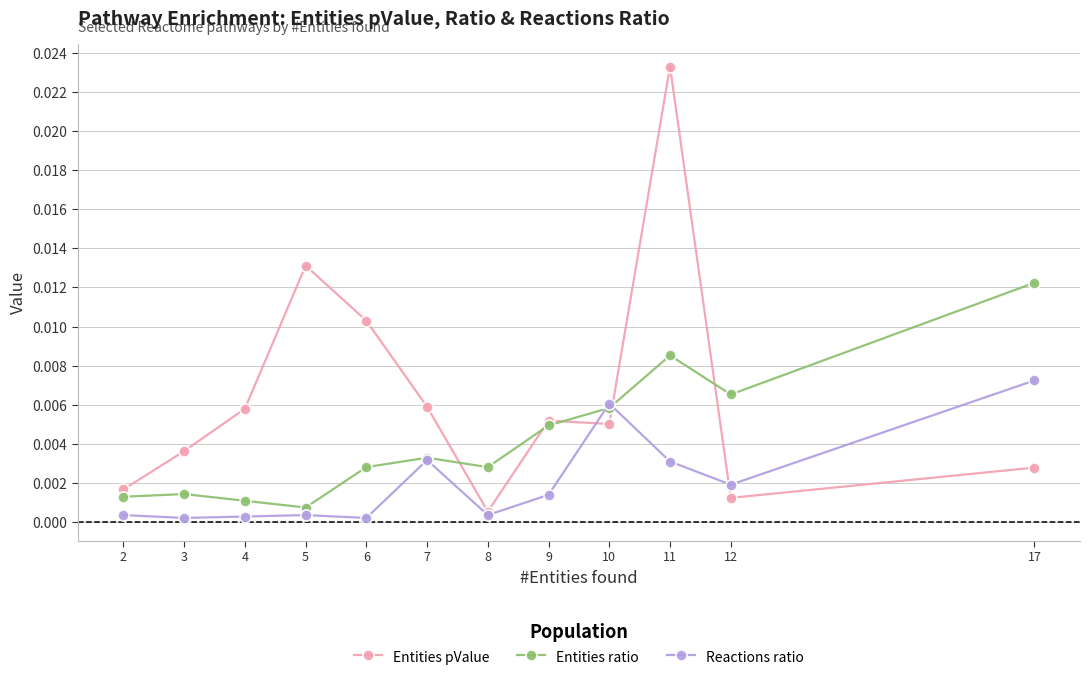

Rank the series at 2 from highest to lowest value.

Entities pValue, Entities ratio, Reactions ratio